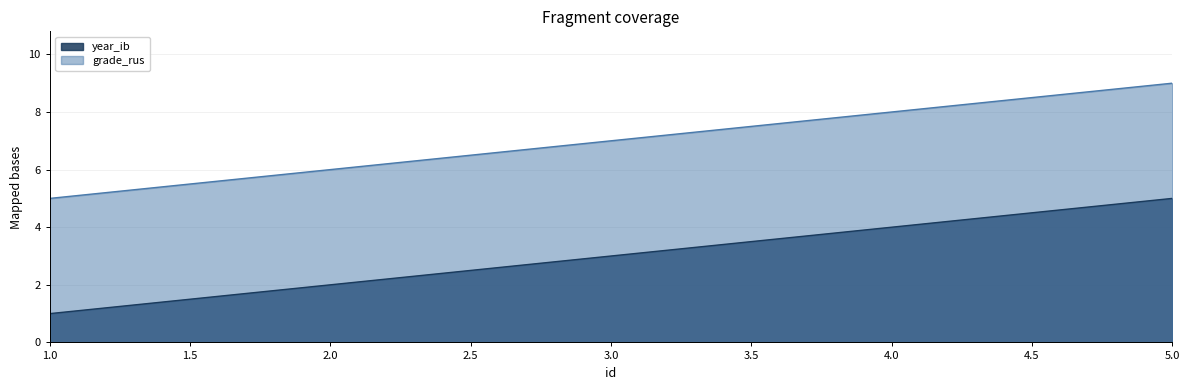

What is the smallest value displayed?

1